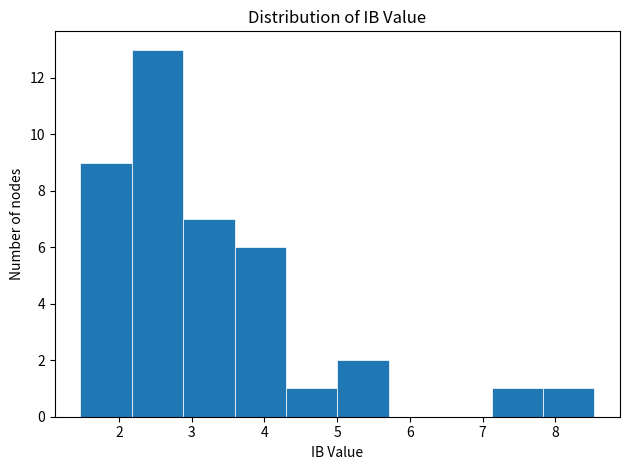

Which range on the x-axis has the tallest bar?

2.2 to 2.9